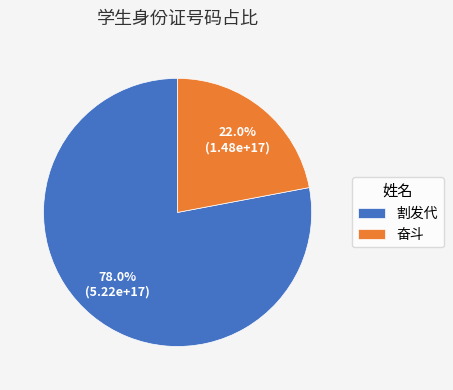

Which has a higher value, 奋斗 or 割发代?

割发代